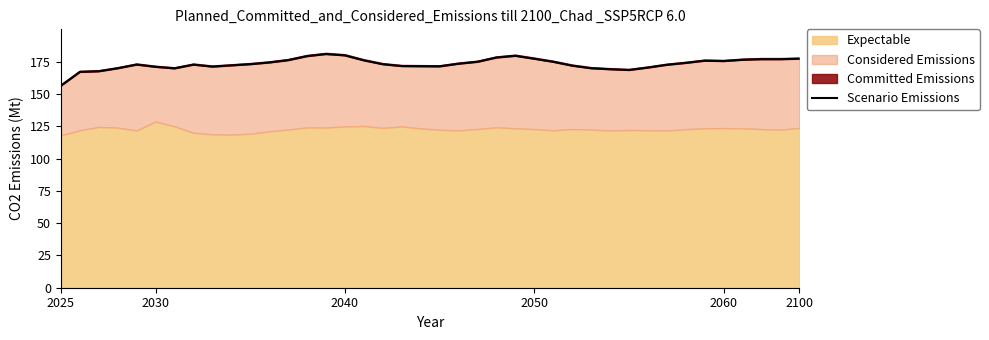

What is the value of the 40th point from the left?

177.2